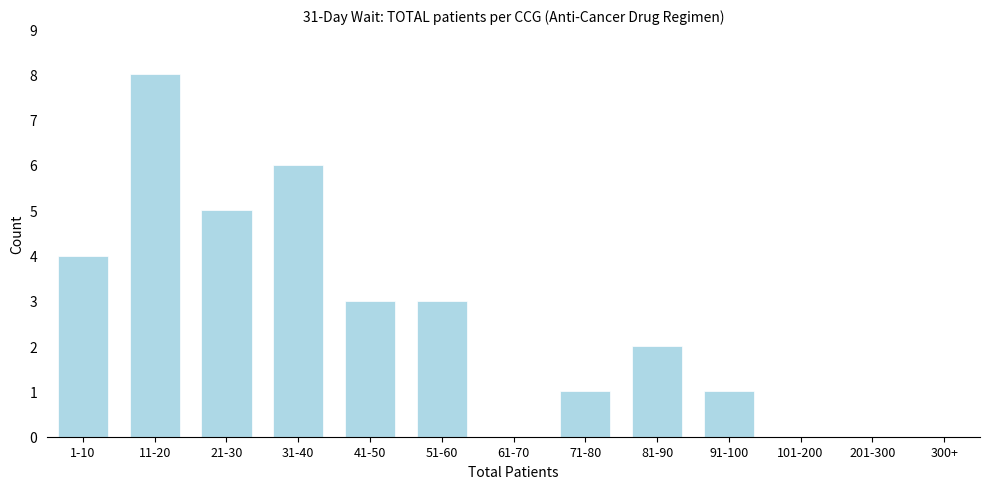

Reading left to right, what are all the values shown in this chart?

1-10=4	11-20=8	21-30=5	31-40=6	41-50=3	51-60=3	61-70=0	71-80=1	81-90=2	91-100=1	101-200=0	201-300=0	300+=0